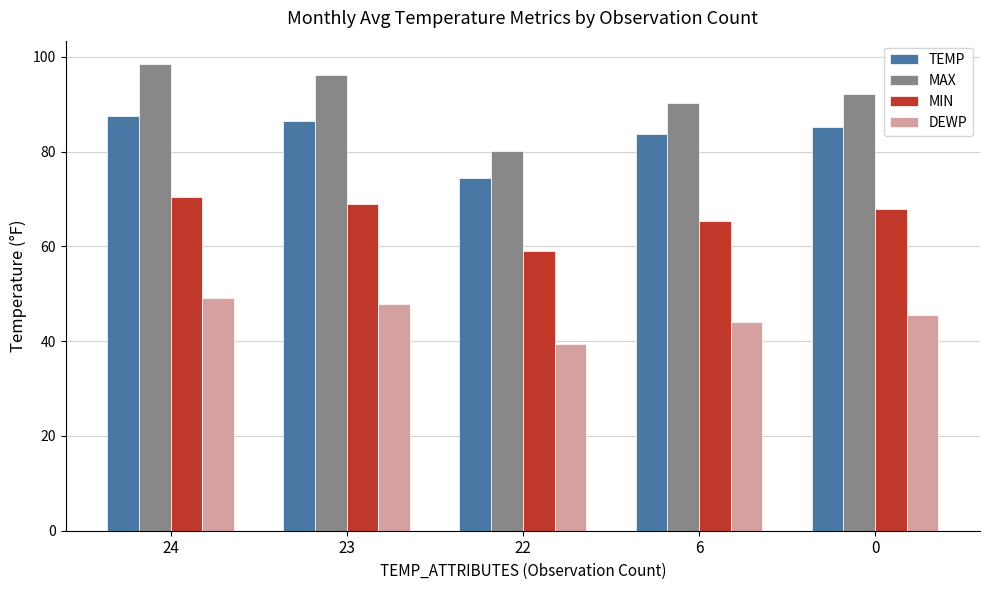

The value of MIN at 6 is 65.3. True or false?

True